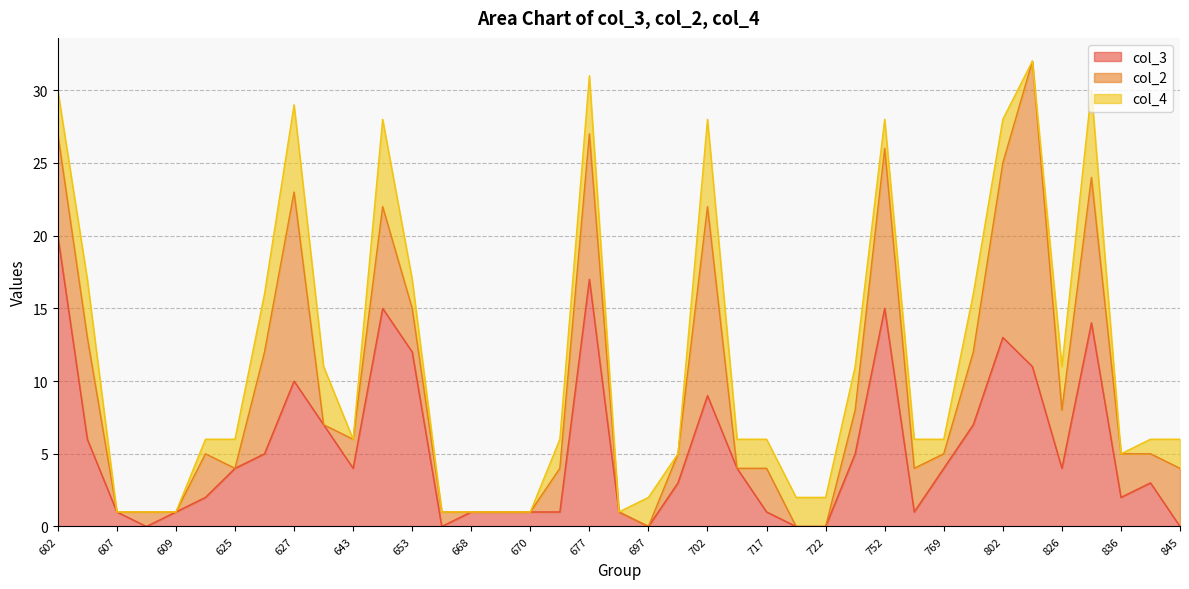

Is it true that col_2 equals 9 at 669?

False